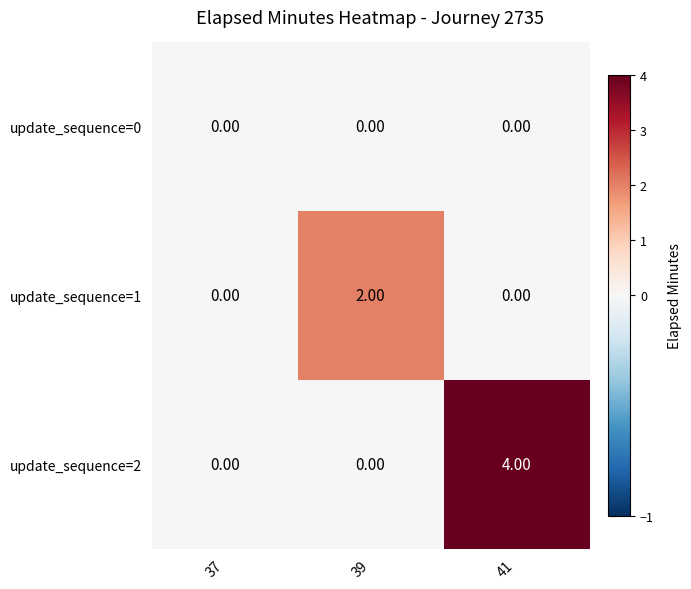

Rank the series by their average value, from highest to lowest.

update_sequence=2, update_sequence=1, update_sequence=0